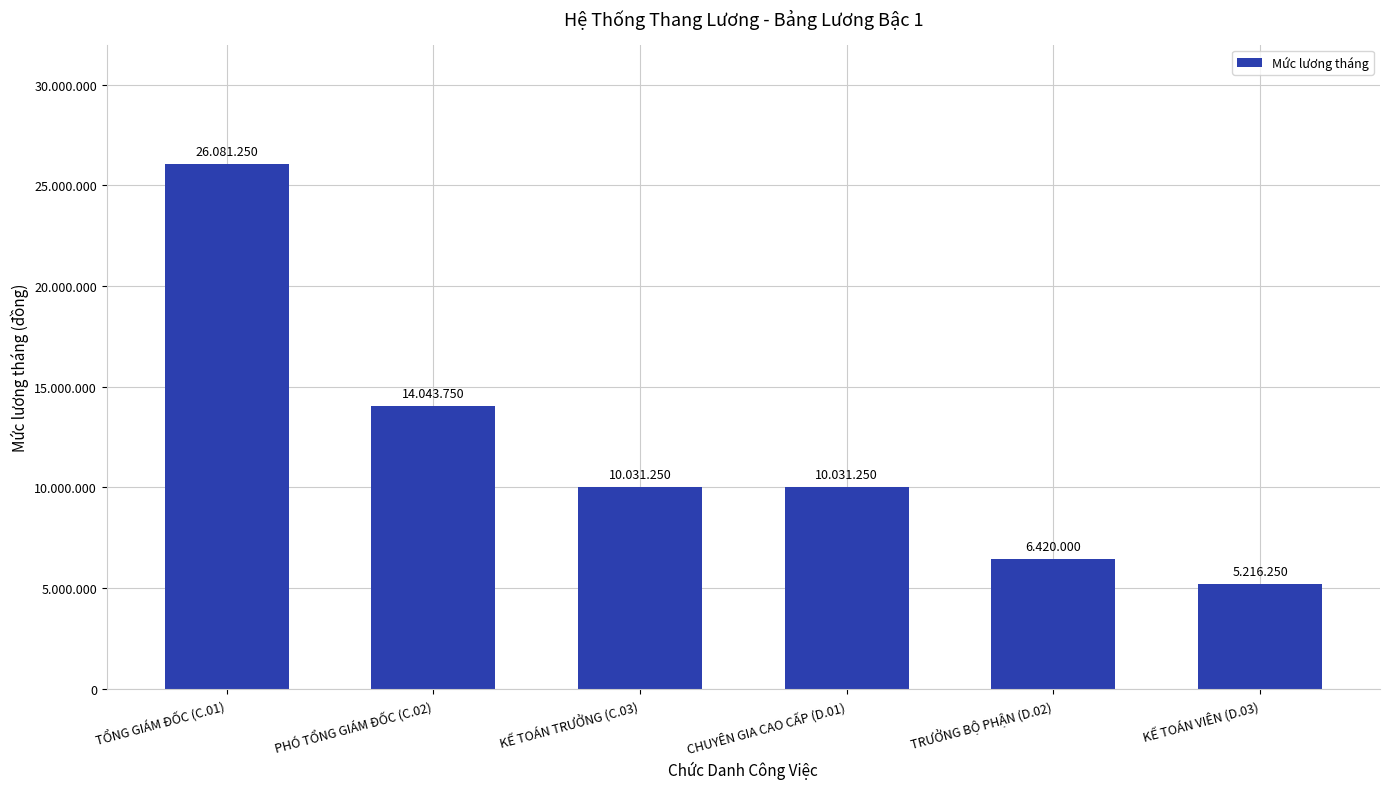

What is the value of the 1st bar from the left?

26081250